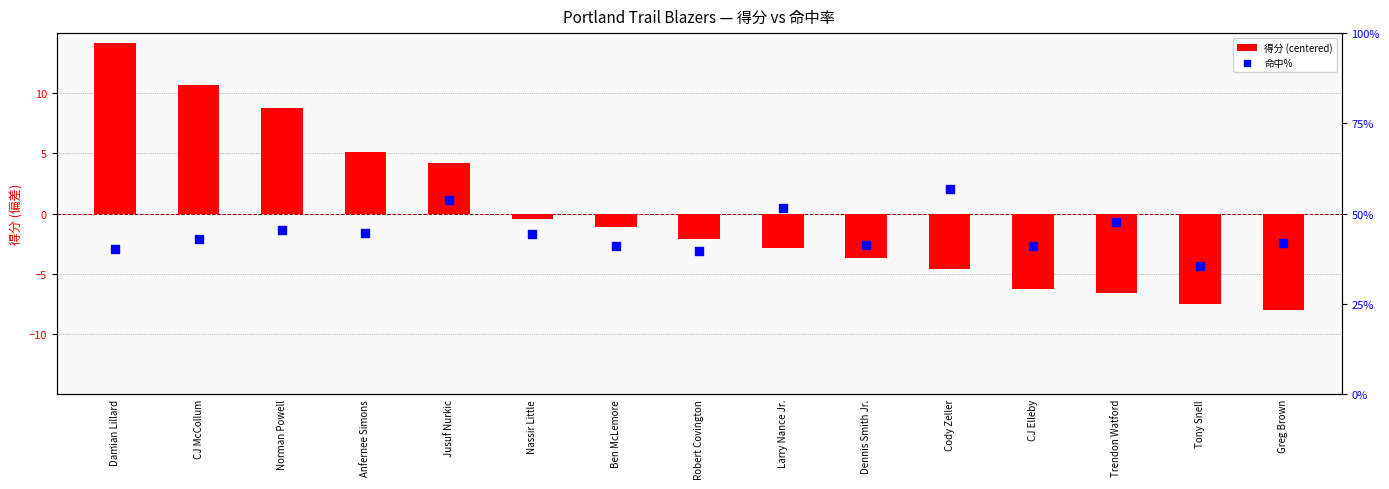

Which series has the widest spread of Y values?

得分 (centered)